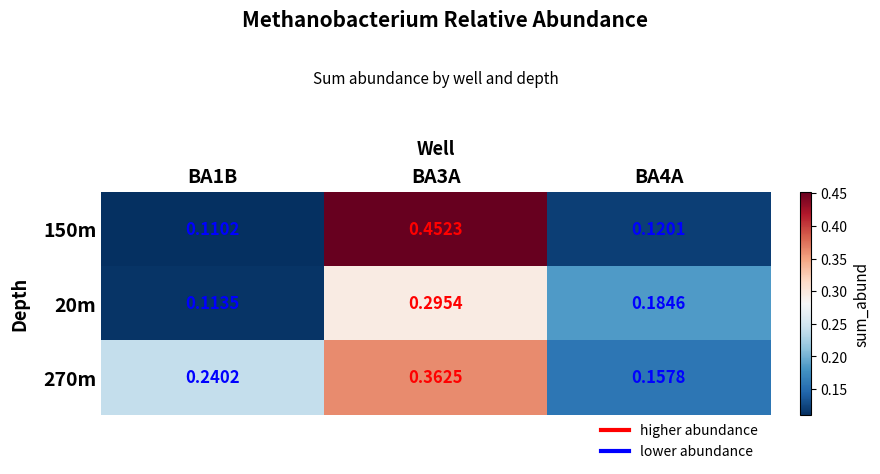

Which series has the largest range (max minus min)?

150m